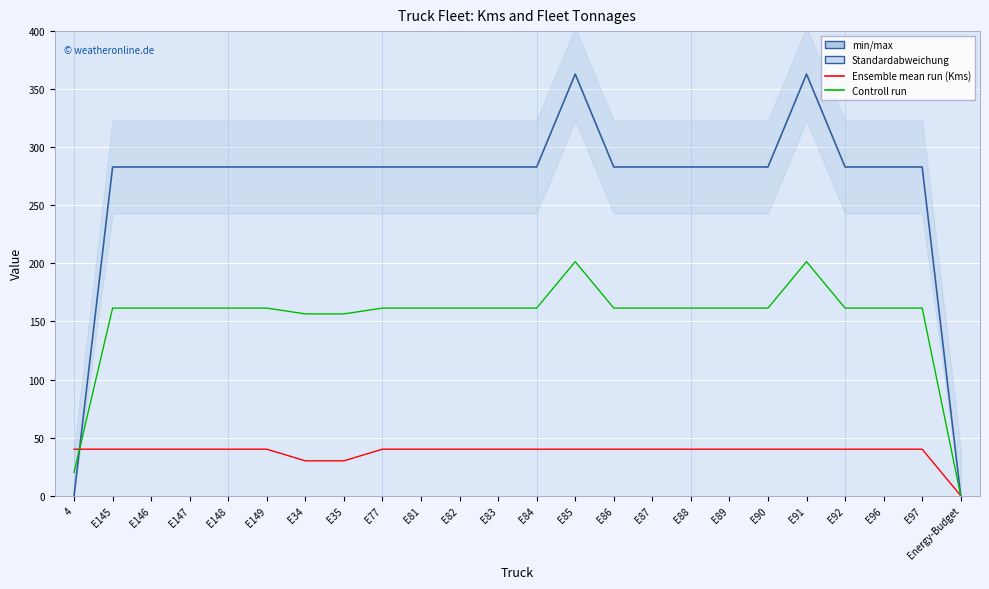

Reading left to right, what are all the values shown in this chart?

Kms: 0.0	283.0	283.0	283.0	283.0	283.0	283.0	283.0	283.0	283.0	283.0	283.0	283.0	363.0	283.0	283.0	283.0	283.0	283.0	363.0	283.0	283.0	283.0	0.0
Fleet Tonnages: 40.0	40.0	40.0	40.0	40.0	40.0	30.0	30.0	40.0	40.0	40.0	40.0	40.0	40.0	40.0	40.0	40.0	40.0	40.0	40.0	40.0	40.0	40.0	0.0
Control run: 20.0	161.5	161.5	161.5	161.5	161.5	156.5	156.5	161.5	161.5	161.5	161.5	161.5	201.5	161.5	161.5	161.5	161.5	161.5	201.5	161.5	161.5	161.5	0.0